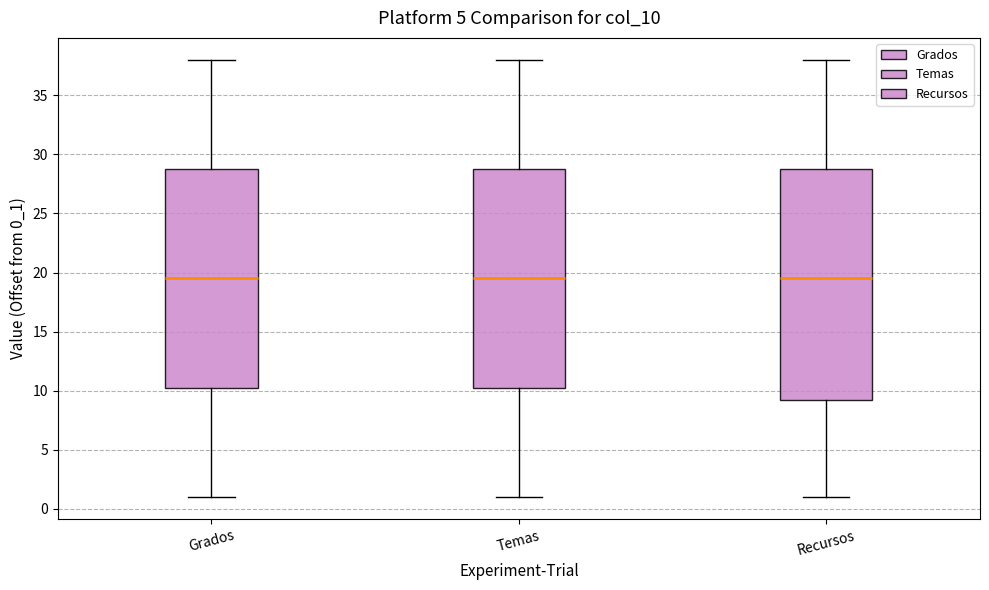

Reading left to right, transcribe this box plot: for each box, give where its median line is, the range the box spans, and where its two whiskers end, as read against the y-axis. The values are not printed on the chart, so give them approximately, as read against the axis.

Grados: median 19.5, box 10.5 to 29.0, whiskers 1.0 to 38.0
Temas: median 19.5, box 10.5 to 29.0, whiskers 1.0 to 38.0
Recursos: median 19.5, box 9.5 to 29.0, whiskers 1.0 to 38.0